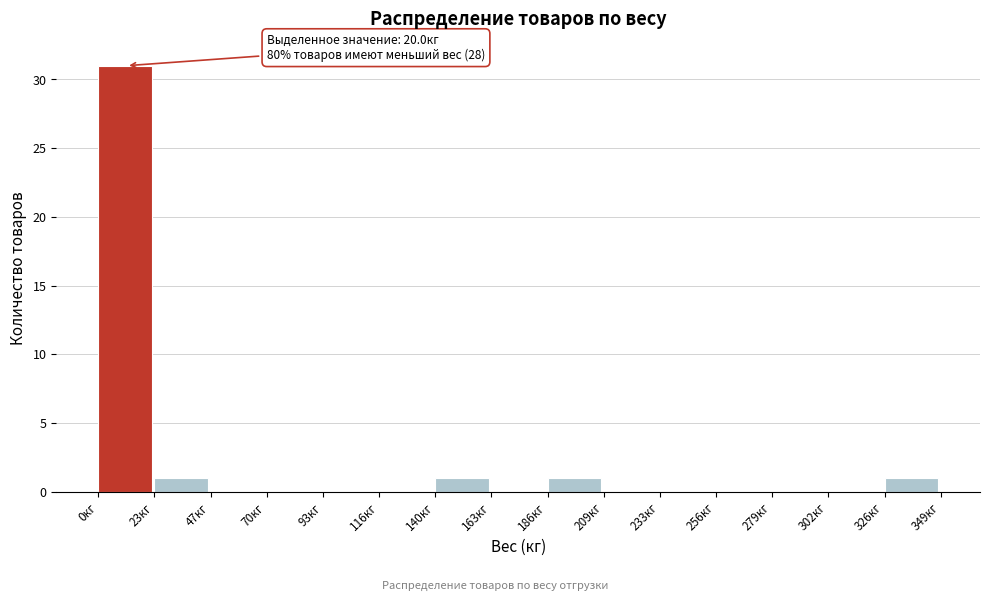

Which range on the x-axis has the tallest bar?

0 to 25